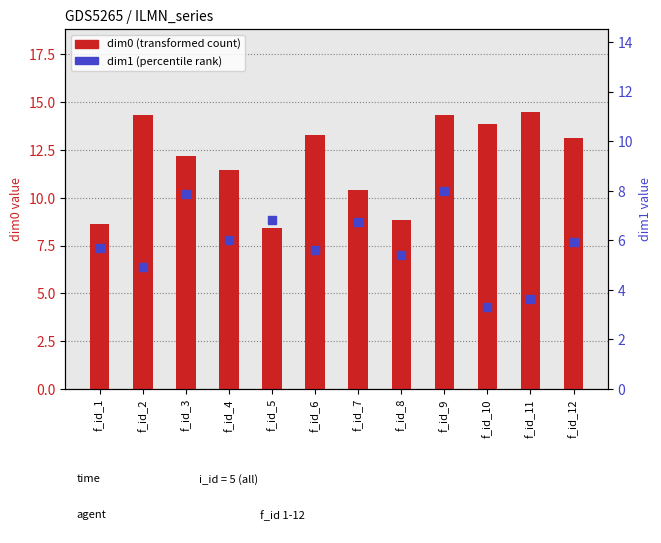

Which label corresponds to the largest value in the chart?

f_id_11